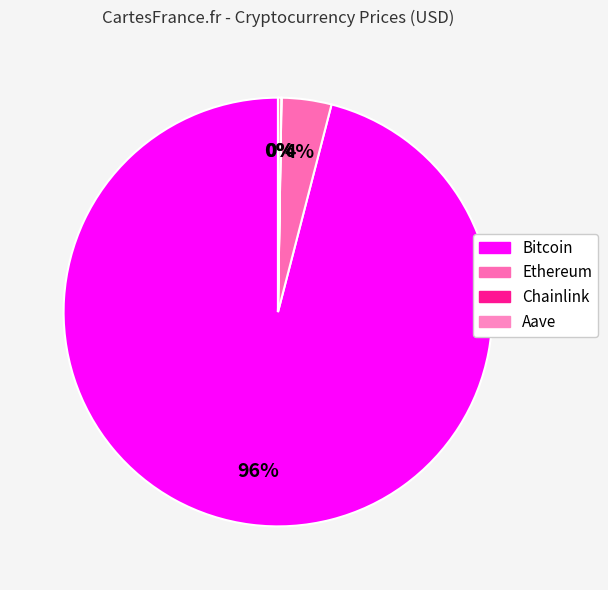

How many segments does this pie chart have?

4